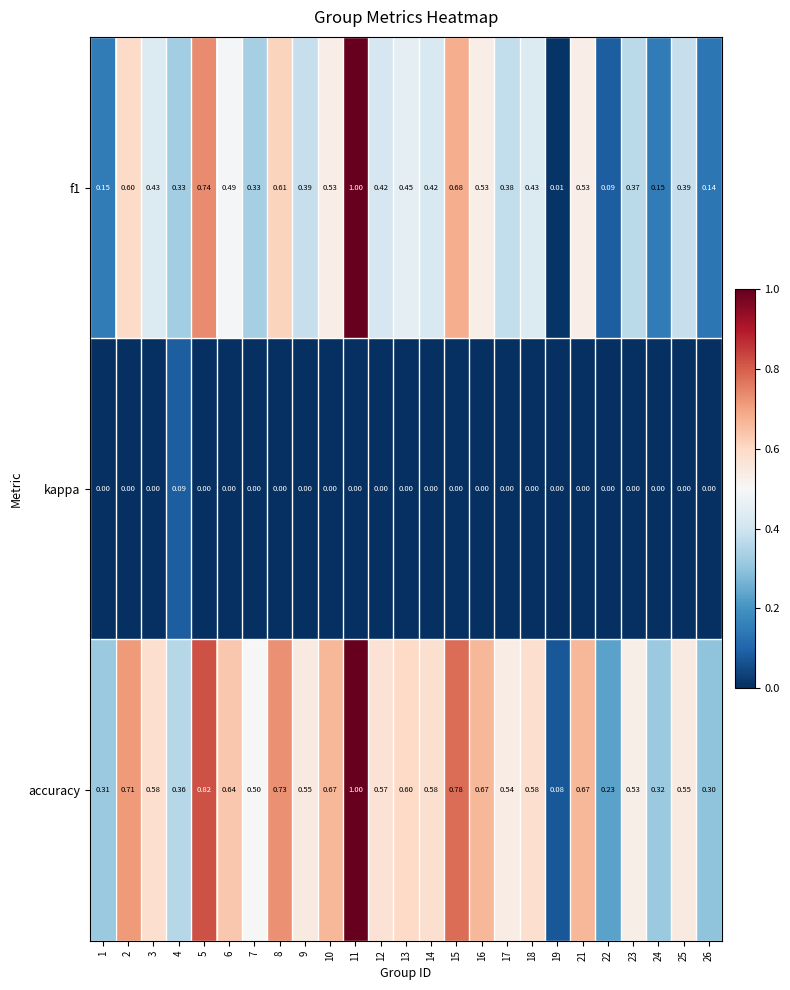

Which series has the largest total across all categories?

accuracy